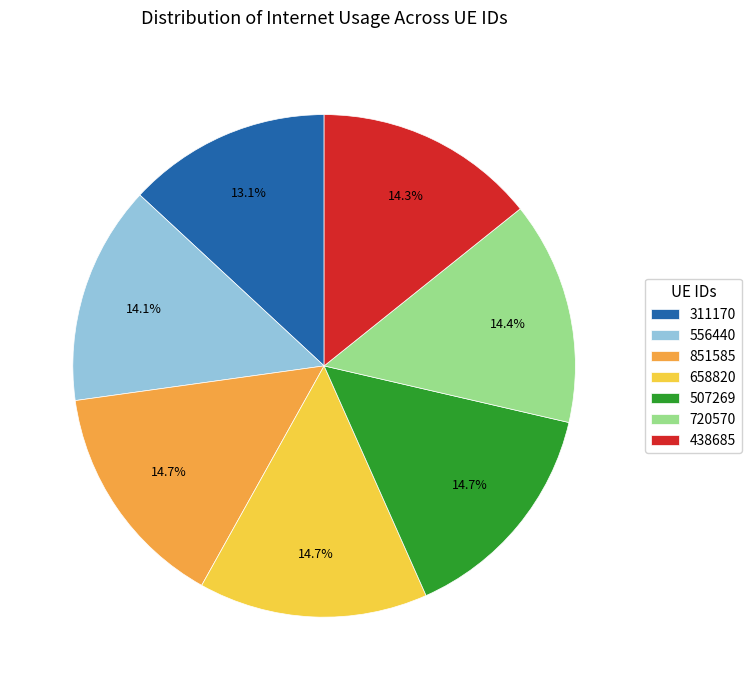

What is the ratio of the value at 720570 to the value at 851585?

1.0